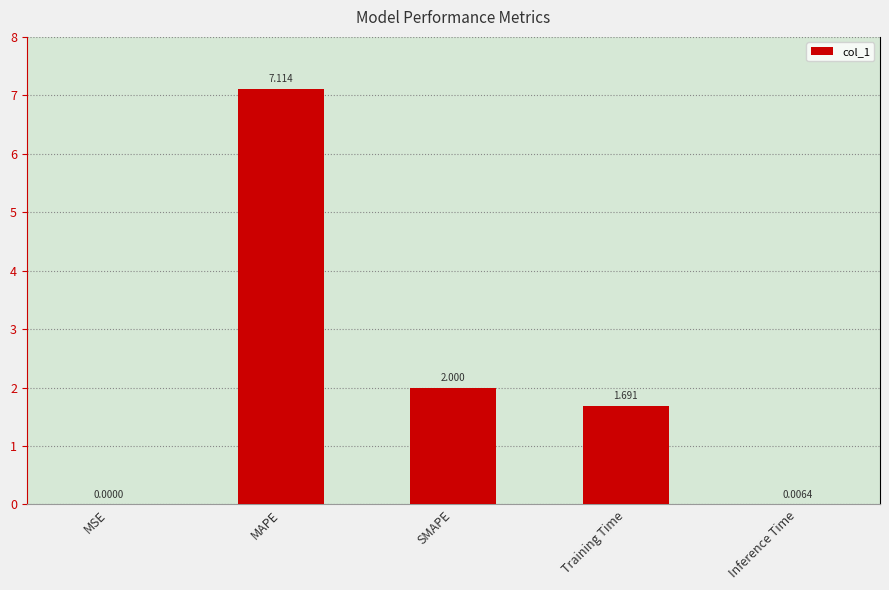

At which label does the data first exceed 1?

MAPE